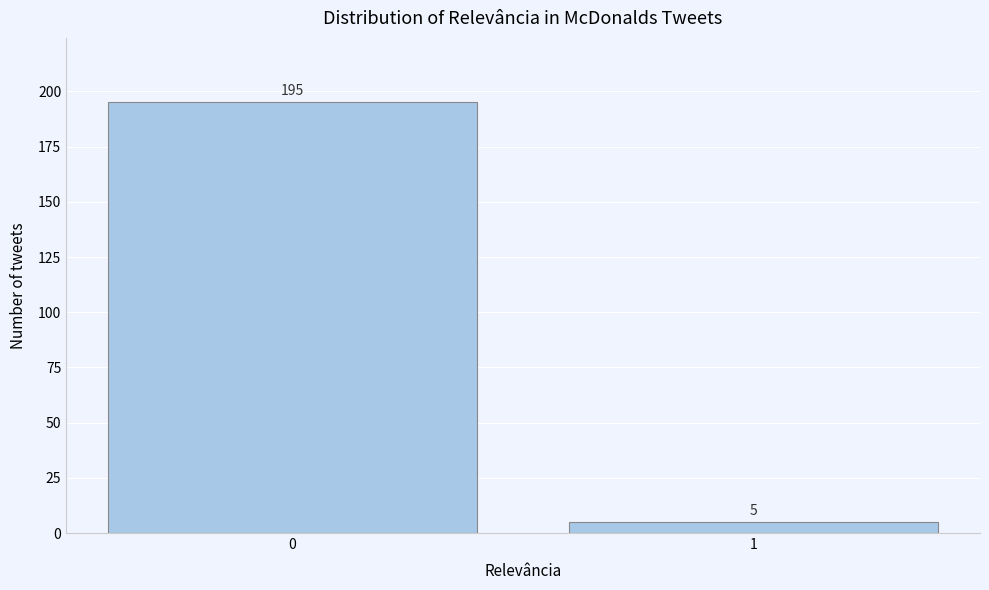

Reading left to right, transcribe all the data shown in this chart.

0=195	1=5